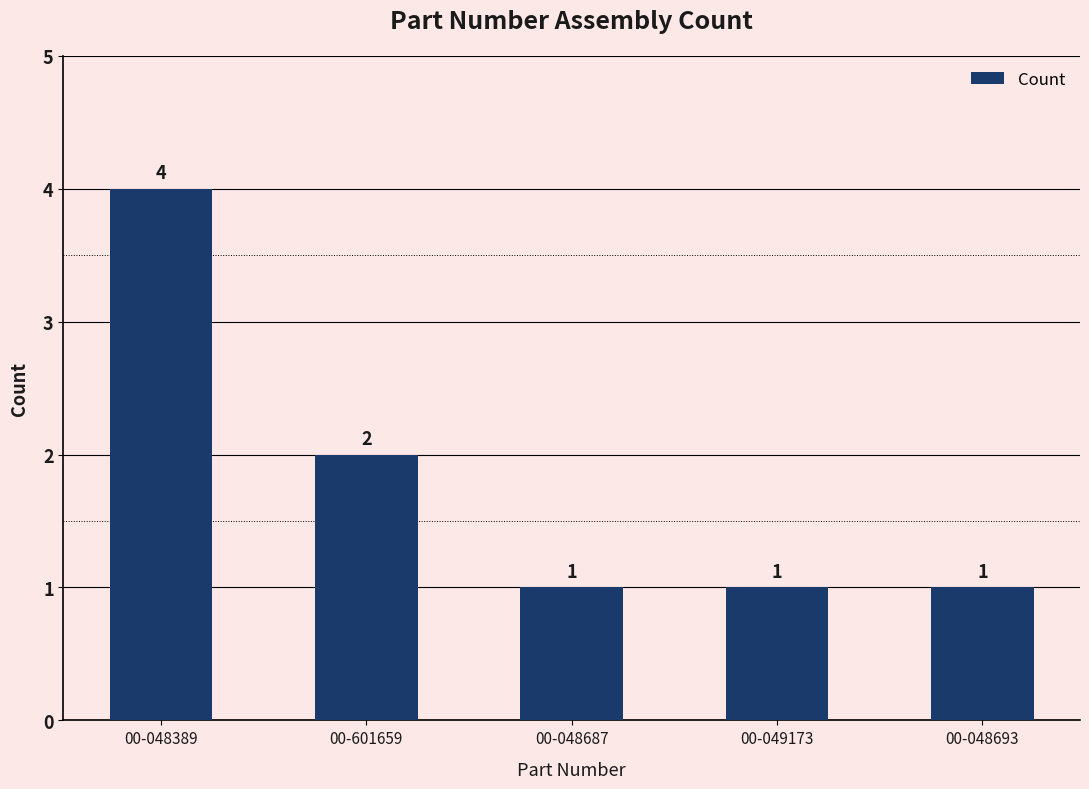

What is the difference between the maximum and minimum values?

3